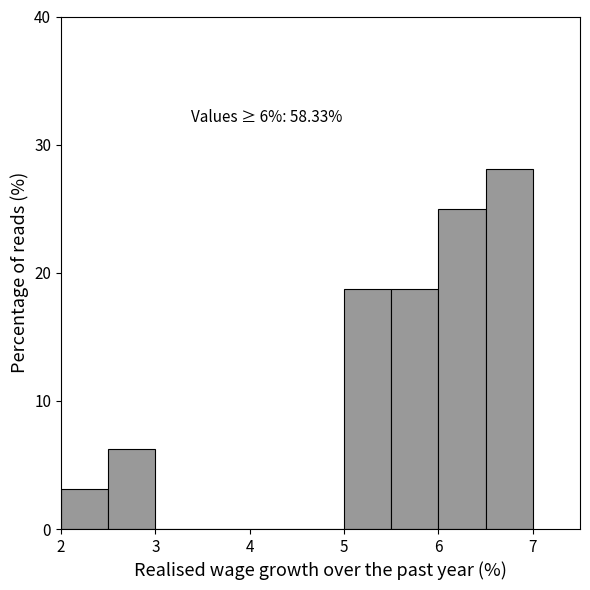

Which range on the x-axis has the tallest bar?

6.5 to 7.0